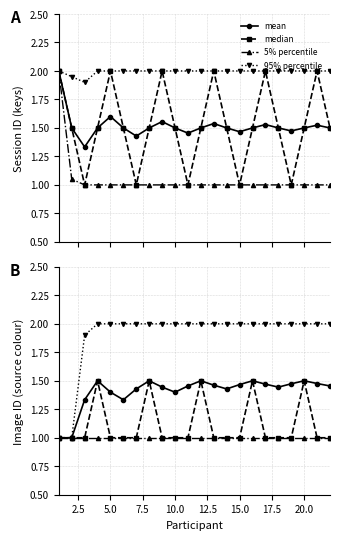

True or false: 95% percentile and mean cross at least once.

False